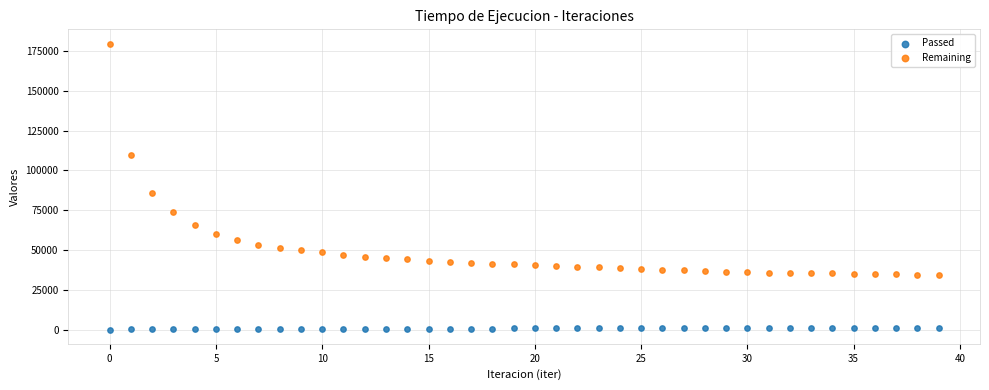

Which series reaches the maximum Y coordinate?

Remaining